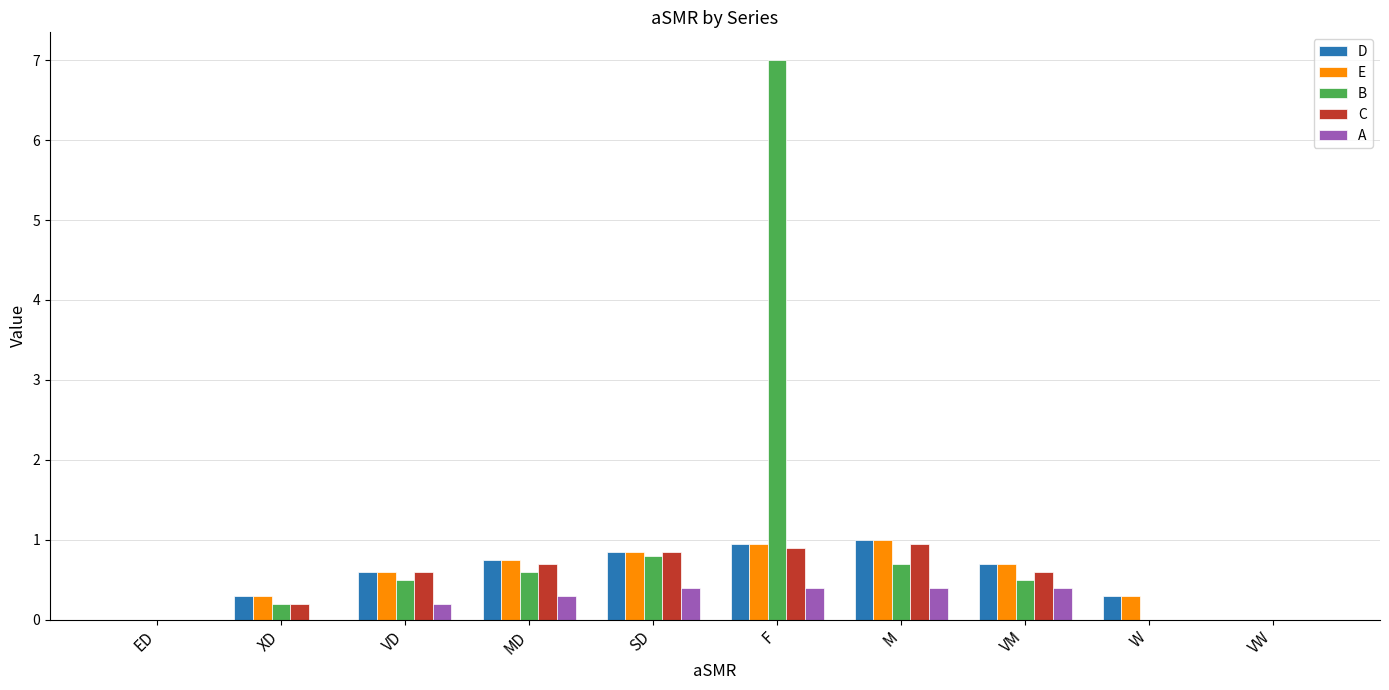

Which label corresponds to the largest value in the chart?

F